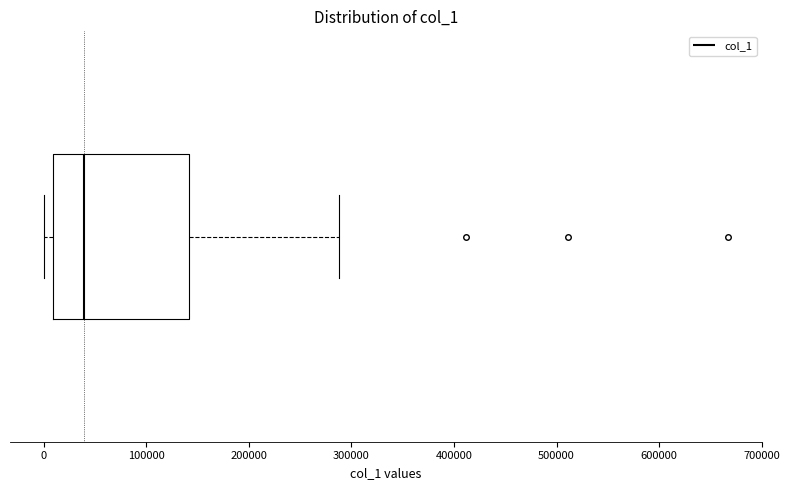

Where does the median line of the box sit on the x-axis? The values are not printed on the chart, so give them approximately, as read against the axis.

40000